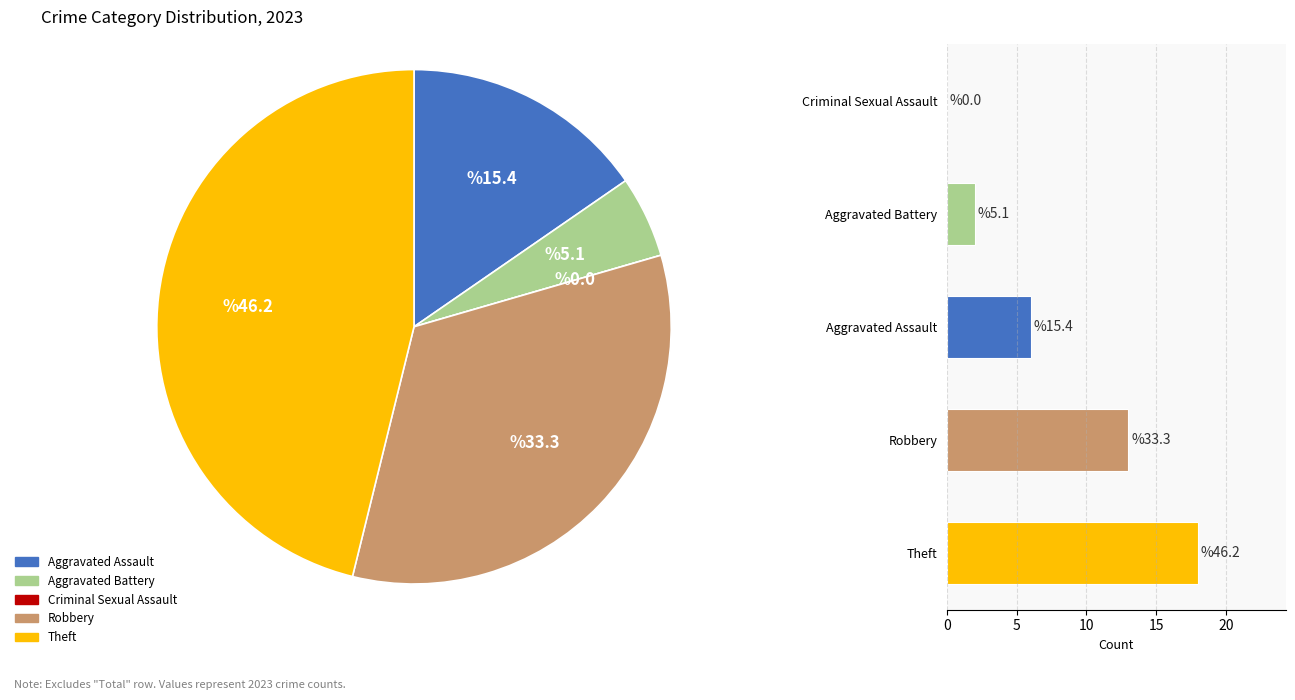

Is Aggravated Assault the majority of the pie?

No